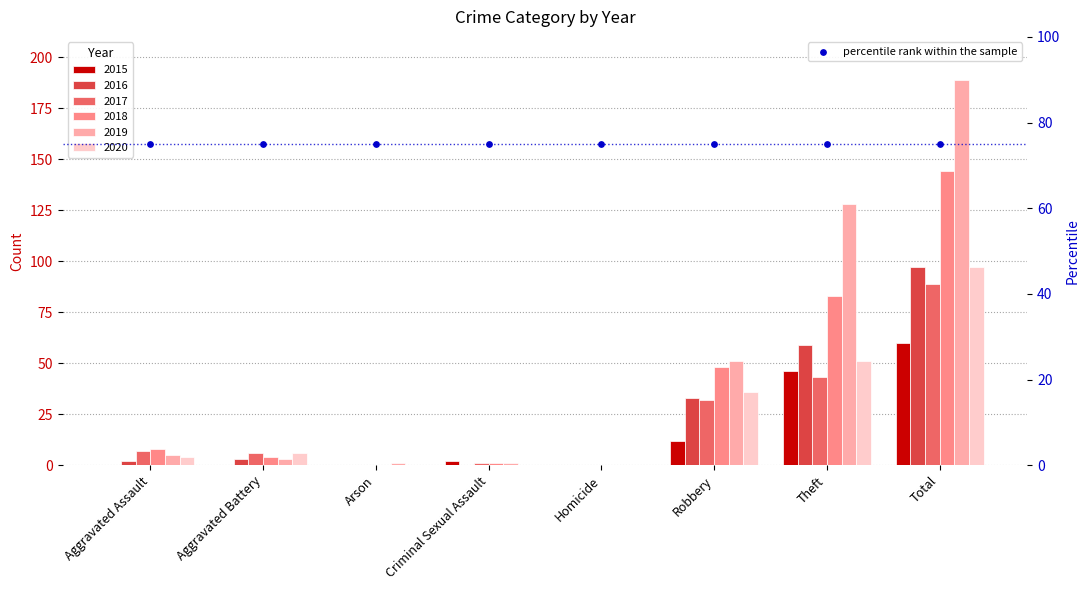

Which series has the largest total across all categories?

2019